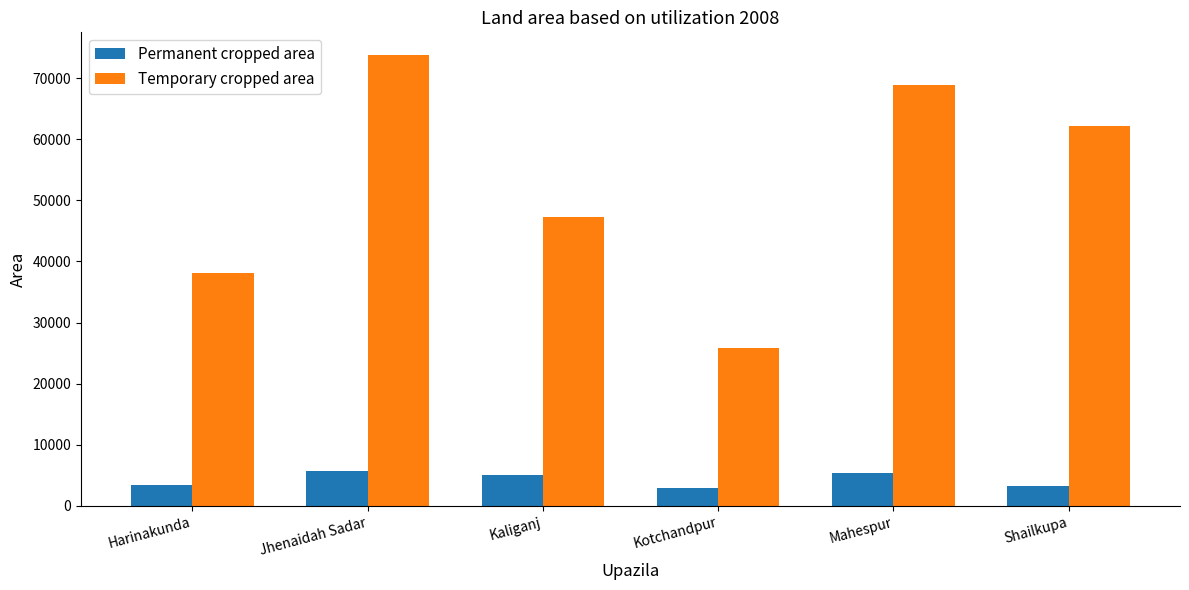

Which category has the highest value across all series?

Jhenaidah Sadar